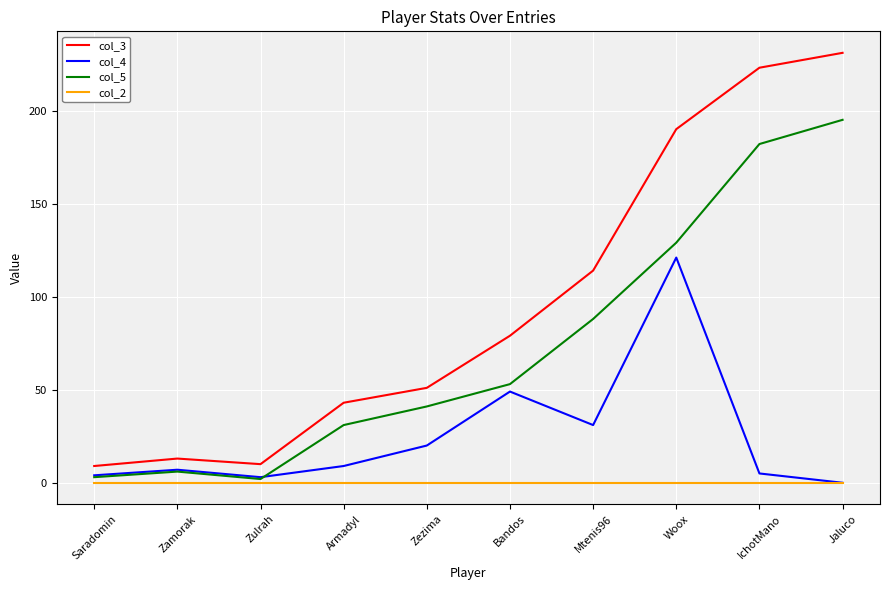

True or false: col_2 and col_3 intersect in this chart.

False